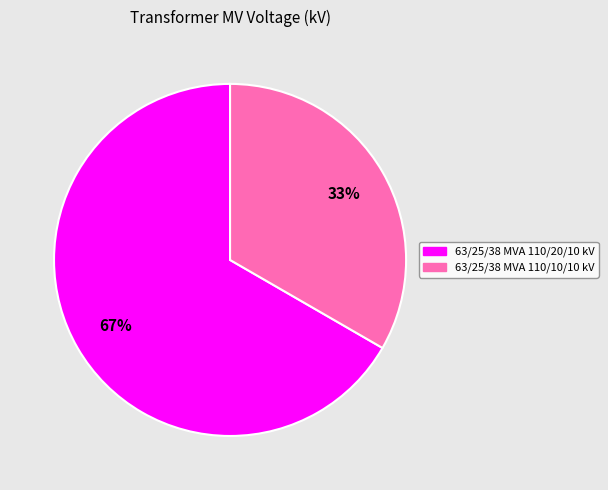

Which has a higher value, 63/25/38 MVA 110/20/10 kV or 63/25/38 MVA 110/10/10 kV?

63/25/38 MVA 110/20/10 kV